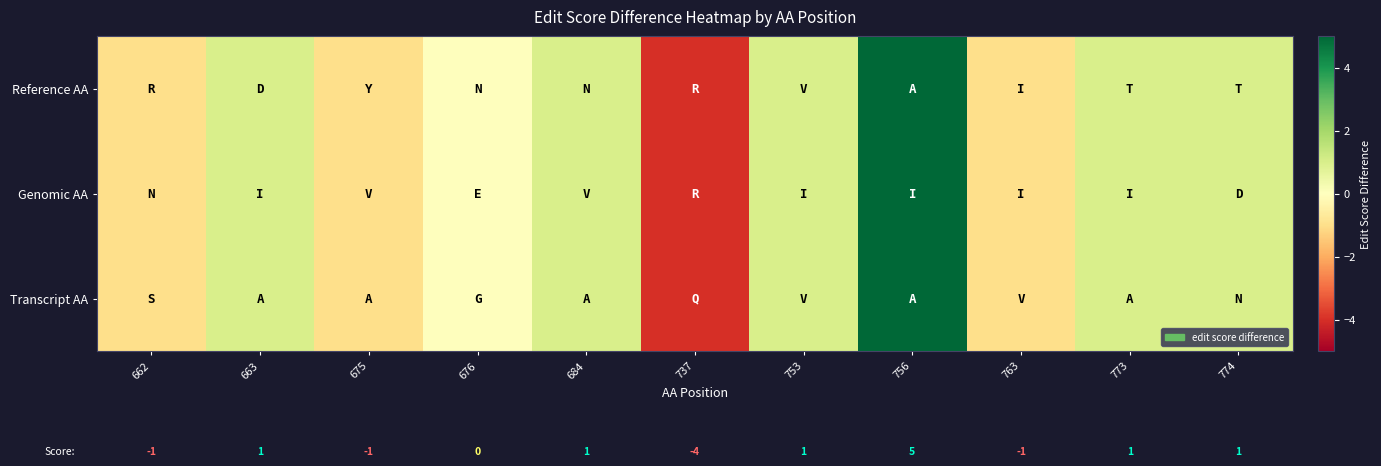

Rank the categories by Reference AA value from highest to lowest.

756, 663, 684, 753, 773, 774, 676, 662, 675, 763, 737